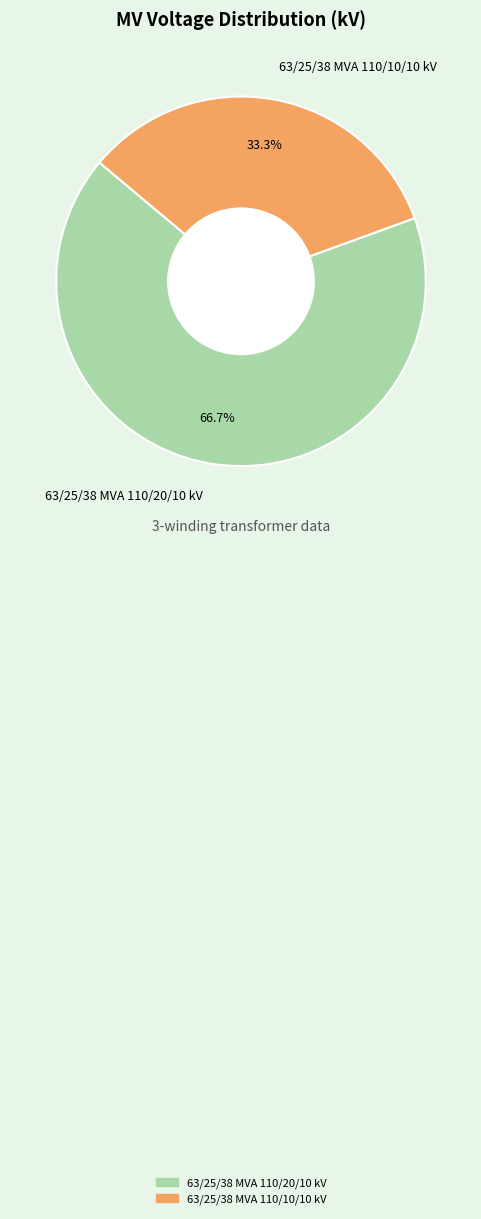

What is the largest slice in the pie chart?

63/25/38 MVA 110/20/10 kV